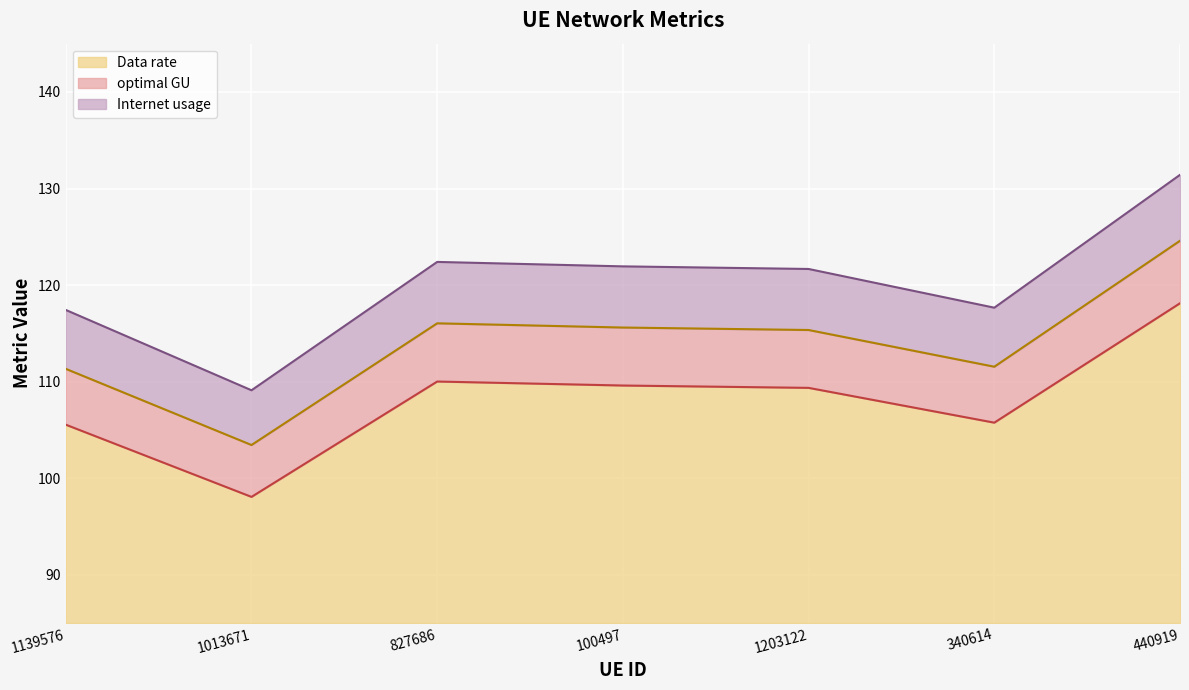

What are all the series names shown in the legend?

Data rate, optimal GU, Internet usage